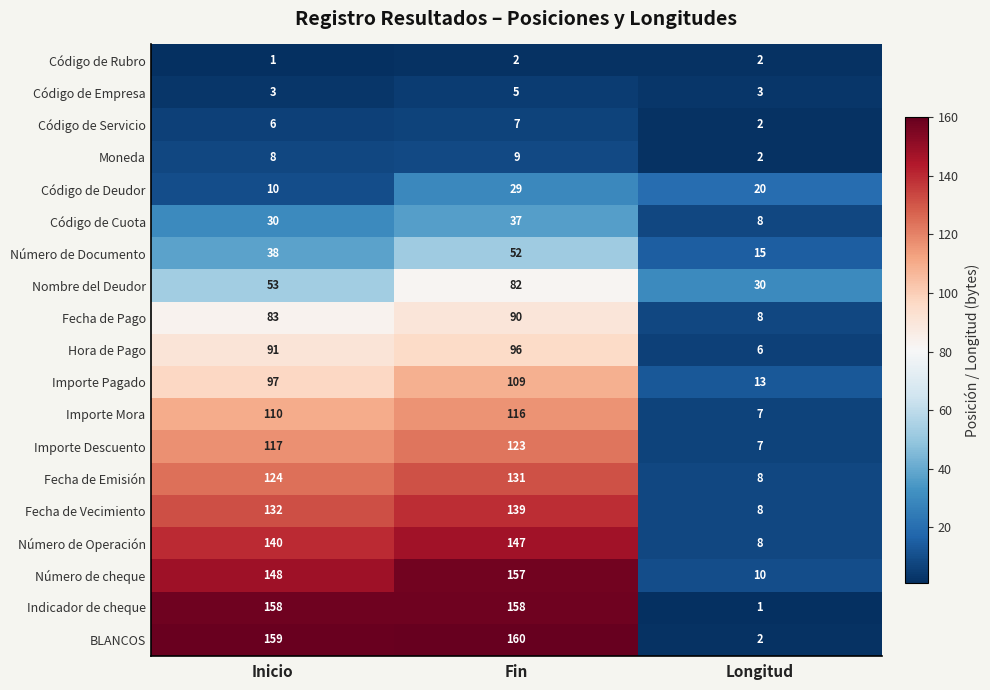

What is the difference between the maximum and second lowest values in the Fecha de Vecimiento series?

7